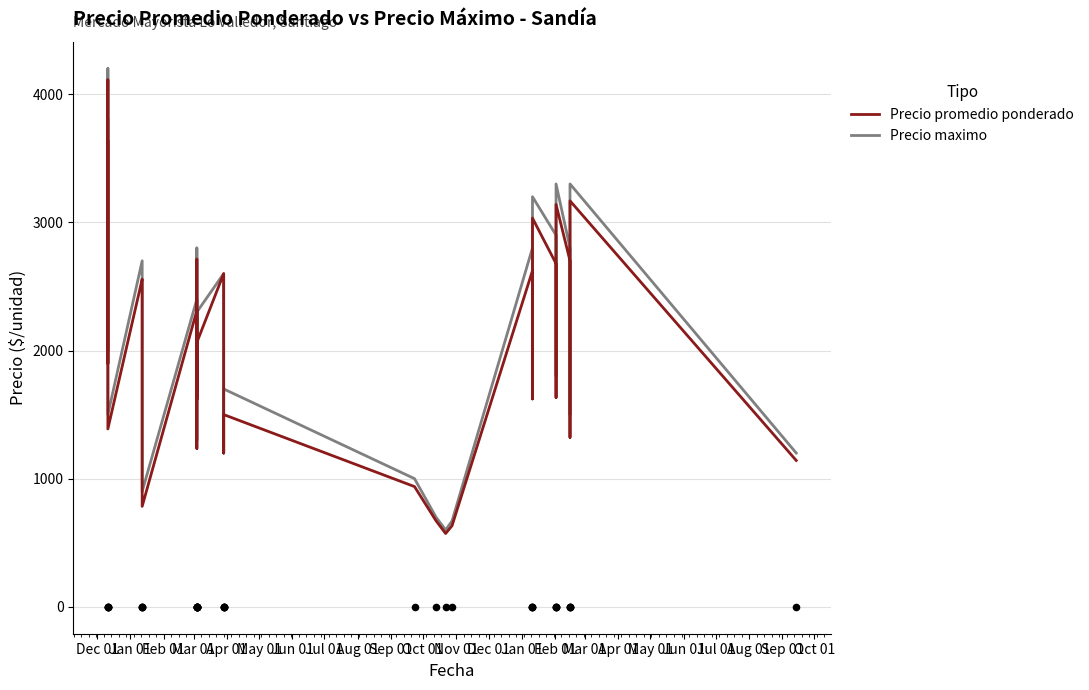

At how many categories does at least one series exceed 1342?

32